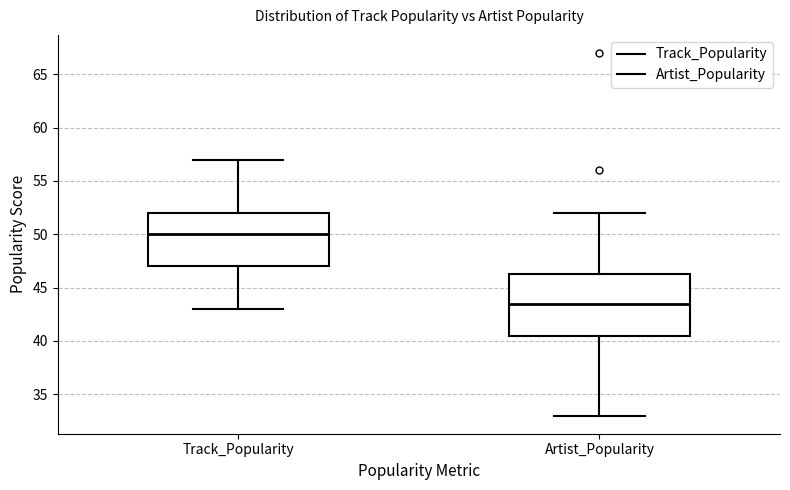

Reading left to right, transcribe this box plot: for each box, give where its median line is, the range the box spans, and where its two whiskers end, as read against the y-axis. The values are not printed on the chart, so give them approximately, as read against the axis.

Track_Popularity: median 50.0, box 47.0 to 52.0, whiskers 43.0 to 57.0
Artist_Popularity: median 43.5, box 40.5 to 46.5, whiskers 33.0 to 52.0